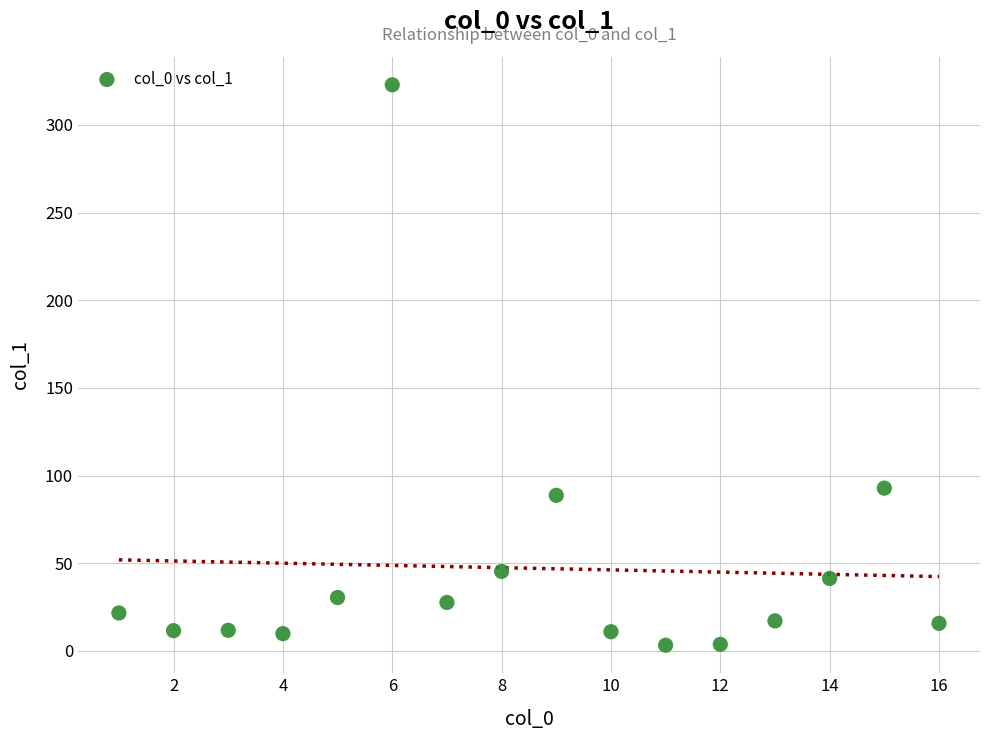

What is the range of Y values (max minus min)?

319.7